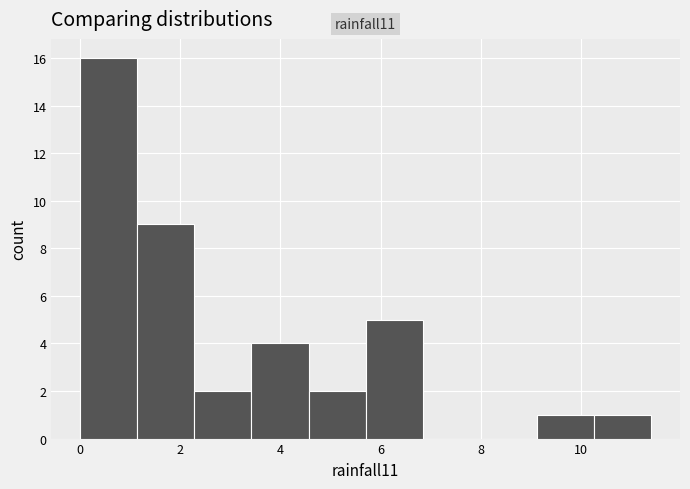

Which range on the x-axis has the tallest bar?

0.0 to 1.2